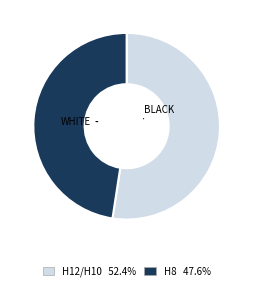

Is there a majority slice in this chart?

Yes